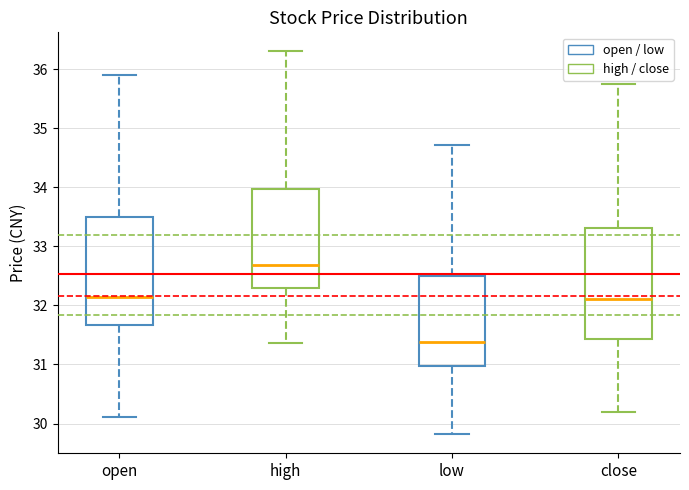

Where is the upper edge of the box for close on the y-axis? The values are not printed on the chart, so give them approximately, as read against the axis.

33.3